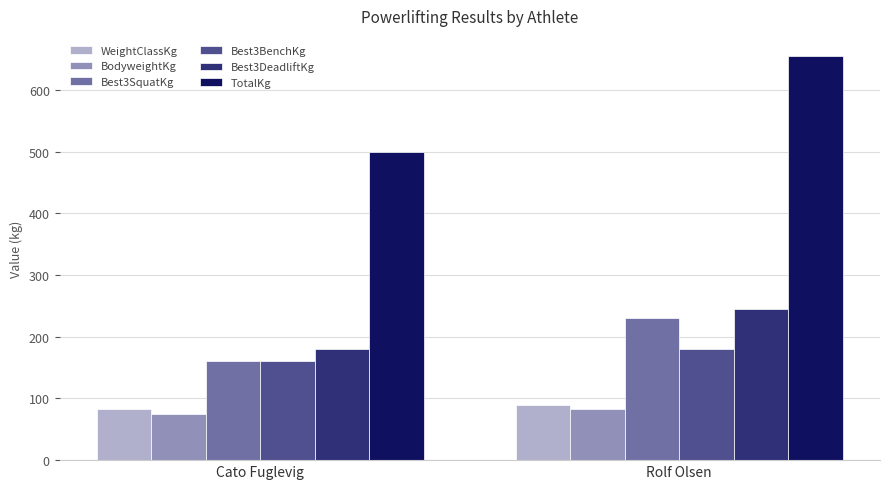

Where does the BodyweightKg series first go above 82?

Rolf Olsen